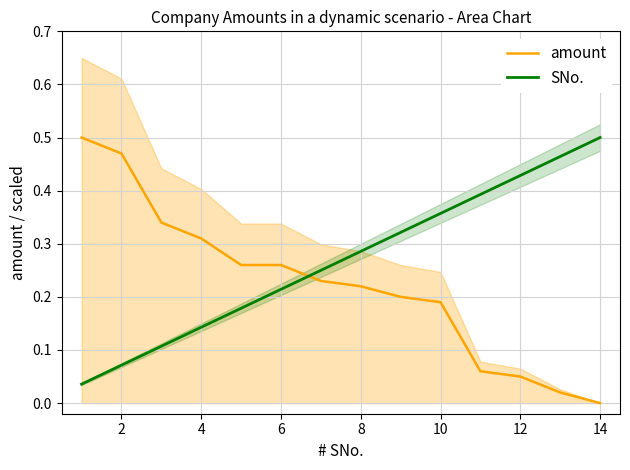

The value of amount at 6 is 0.5. True or false?

False